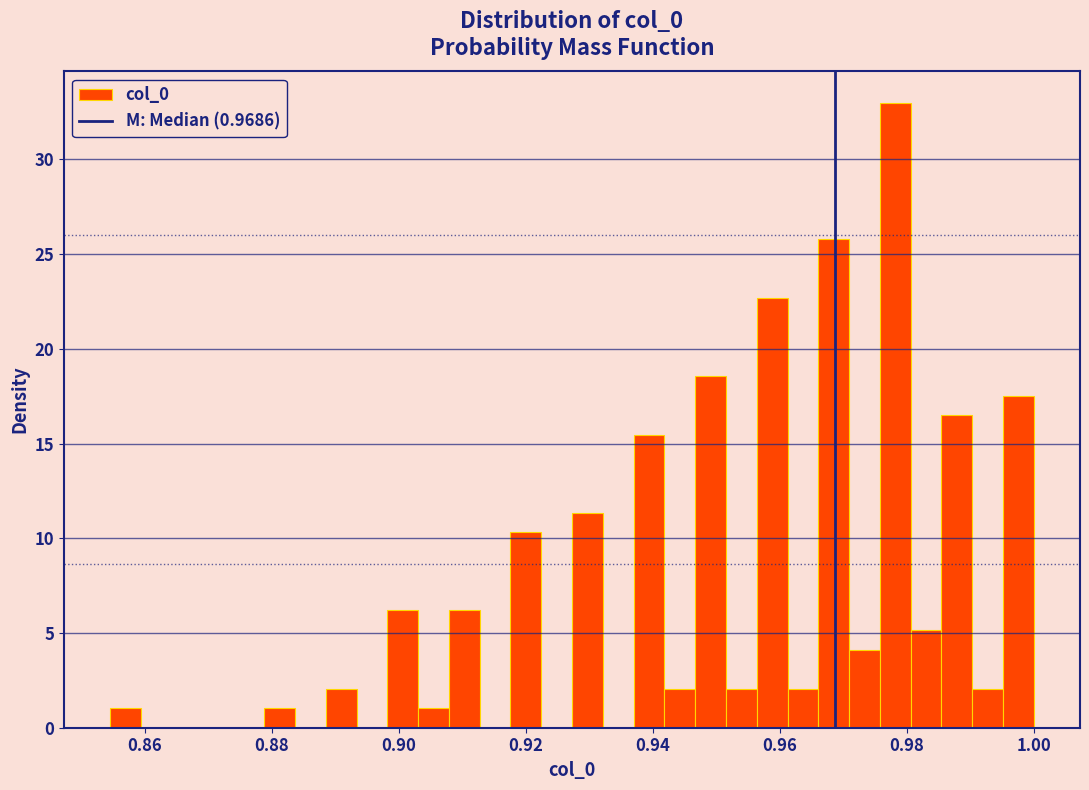

Around what value on the x-axis is the tallest bar? Give the approximate position of its centre, as read against the axis.

0.978